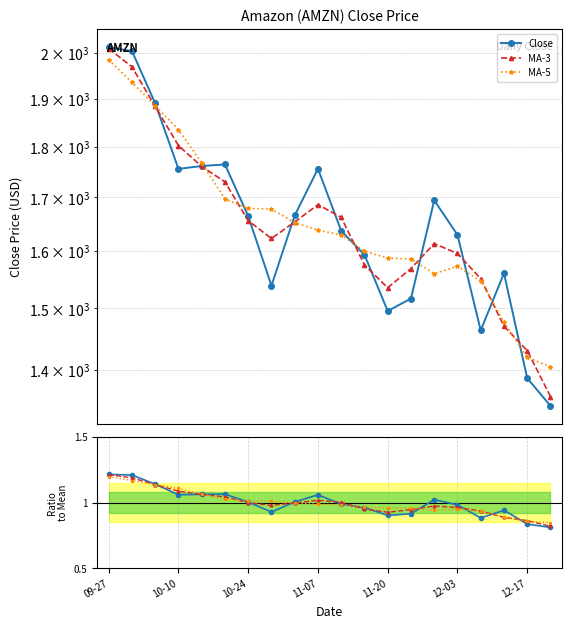

Which series has the widest spread of values?

Close